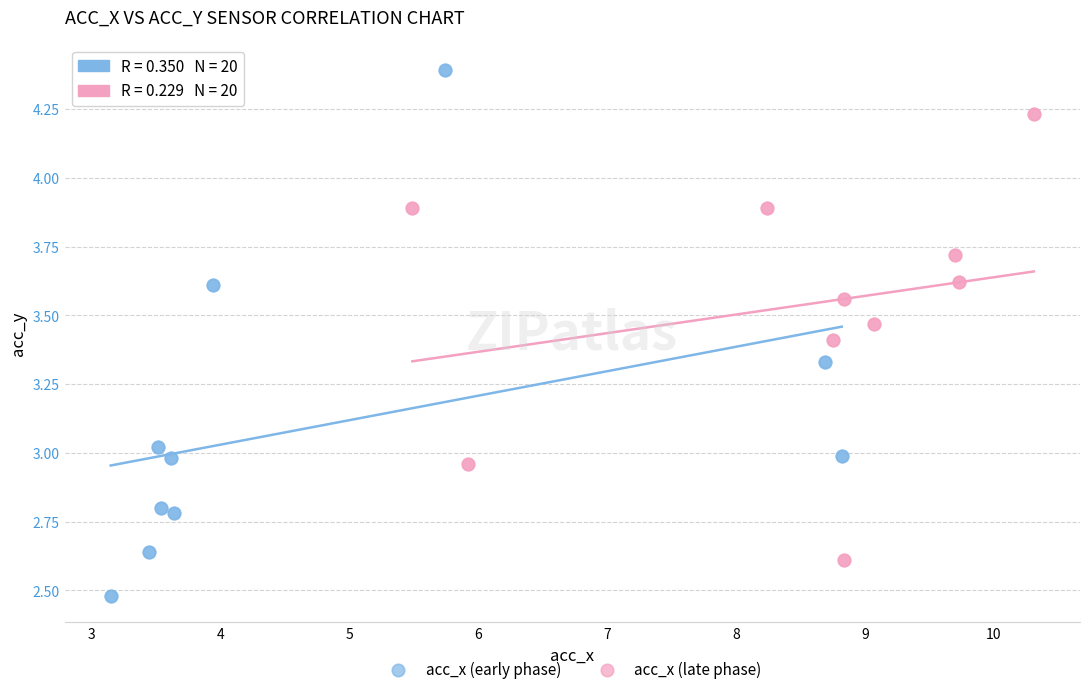

Which series has the largest Y range (max minus min)?

acc_x (early phase)